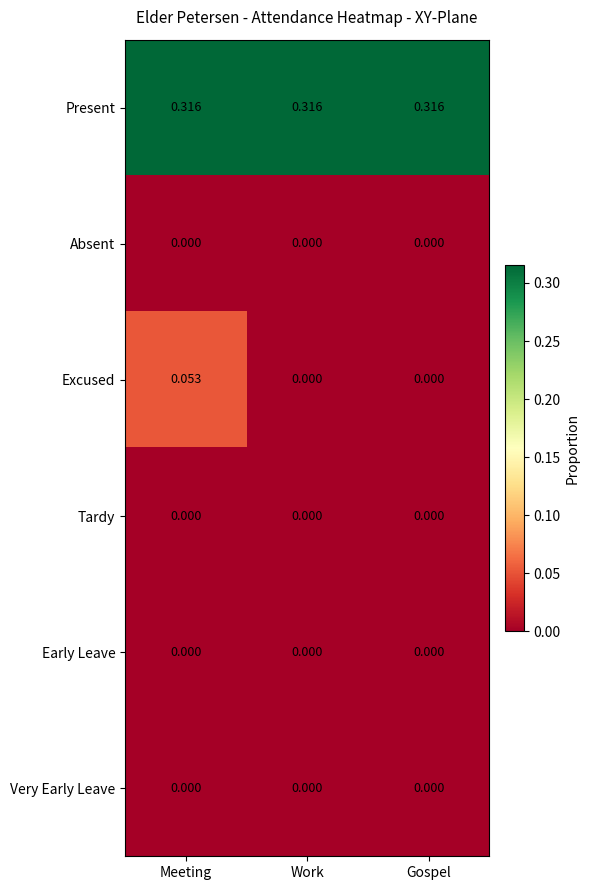

Is the value of Absent at Meeting greater than the value of Present at Work?

No